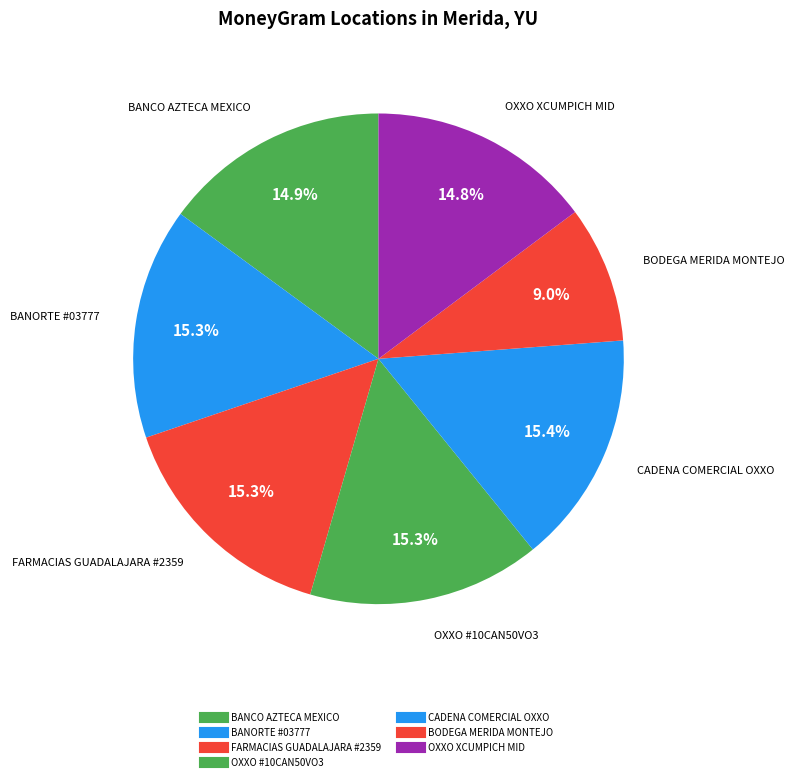

How many slices are in this pie chart?

7